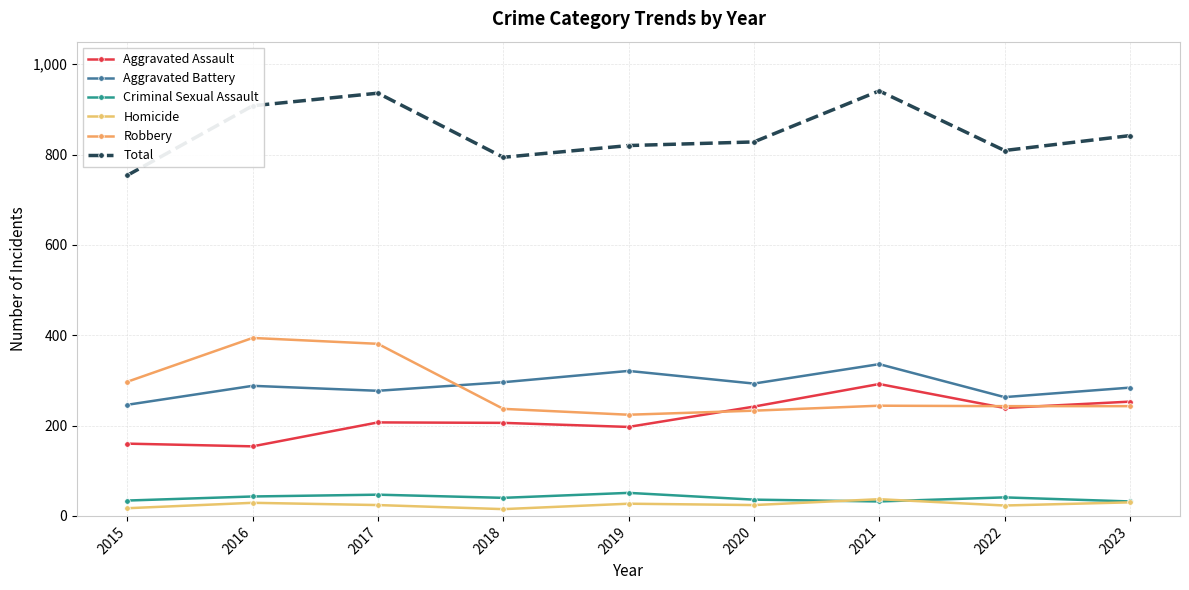

Between 2017 and 2021, which series saw the biggest shift?

Robbery